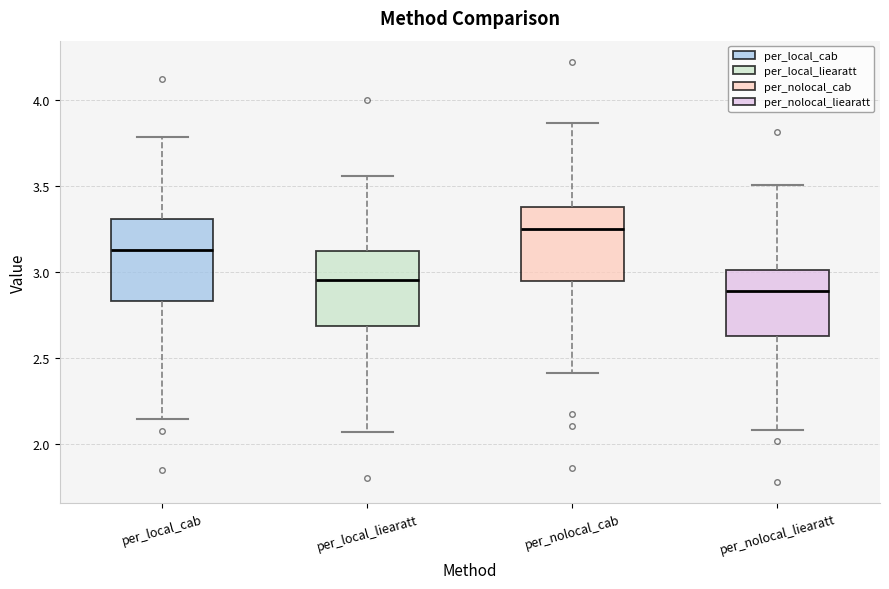

Reading left to right, read every box against the y-axis: the position of its median line, the range the box covers, and the ends of its whiskers. The values are not printed on the chart, so give them approximately, as read against the axis.

per_local_cab: median 3.15, box 2.85 to 3.30, whiskers 2.15 to 3.80
per_local_liearatt: median 2.95, box 2.70 to 3.10, whiskers 2.05 to 3.55
per_nolocal_cab: median 3.25, box 2.95 to 3.40, whiskers 2.40 to 3.85
per_nolocal_liearatt: median 2.90, box 2.65 to 3.00, whiskers 2.10 to 3.50